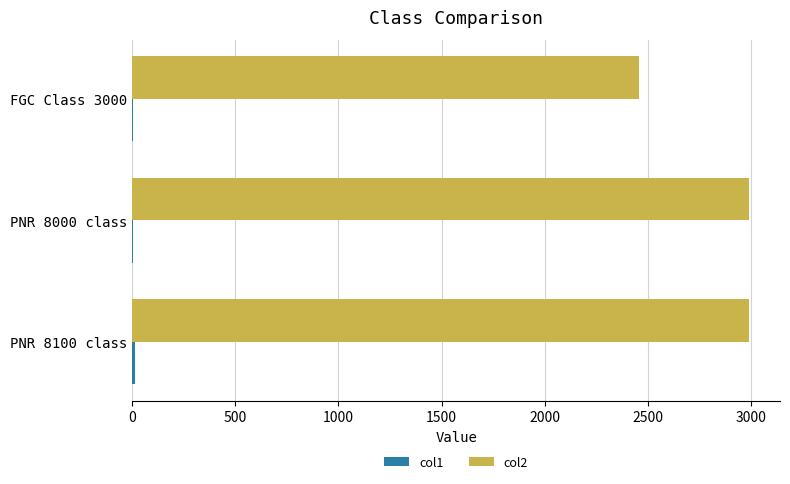

Which series has the largest total across all categories?

col2